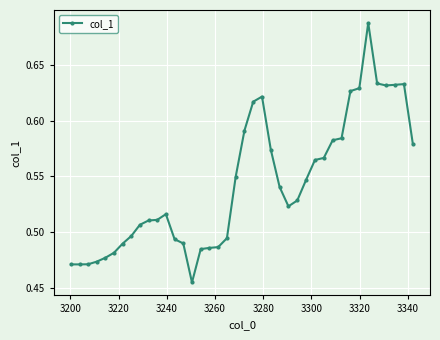

Does the chart display data point markers on the line(s)?

Yes